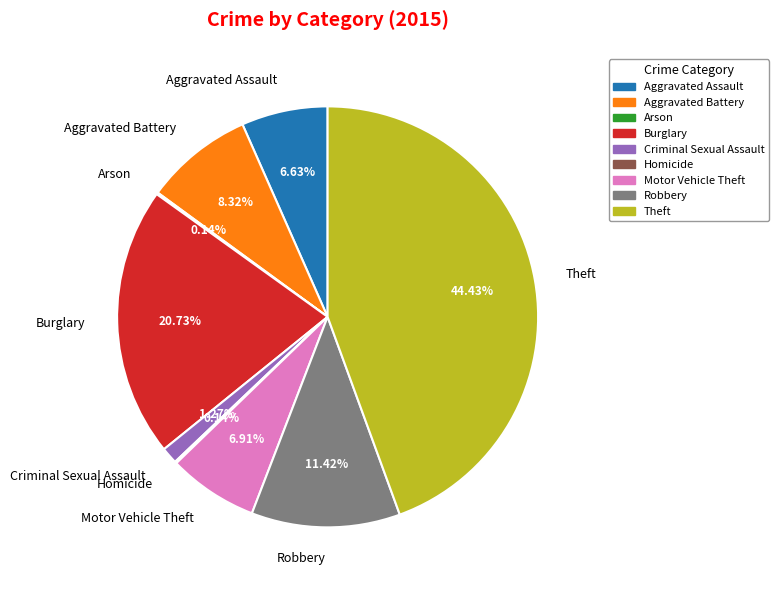

Which slice is the largest?

Theft